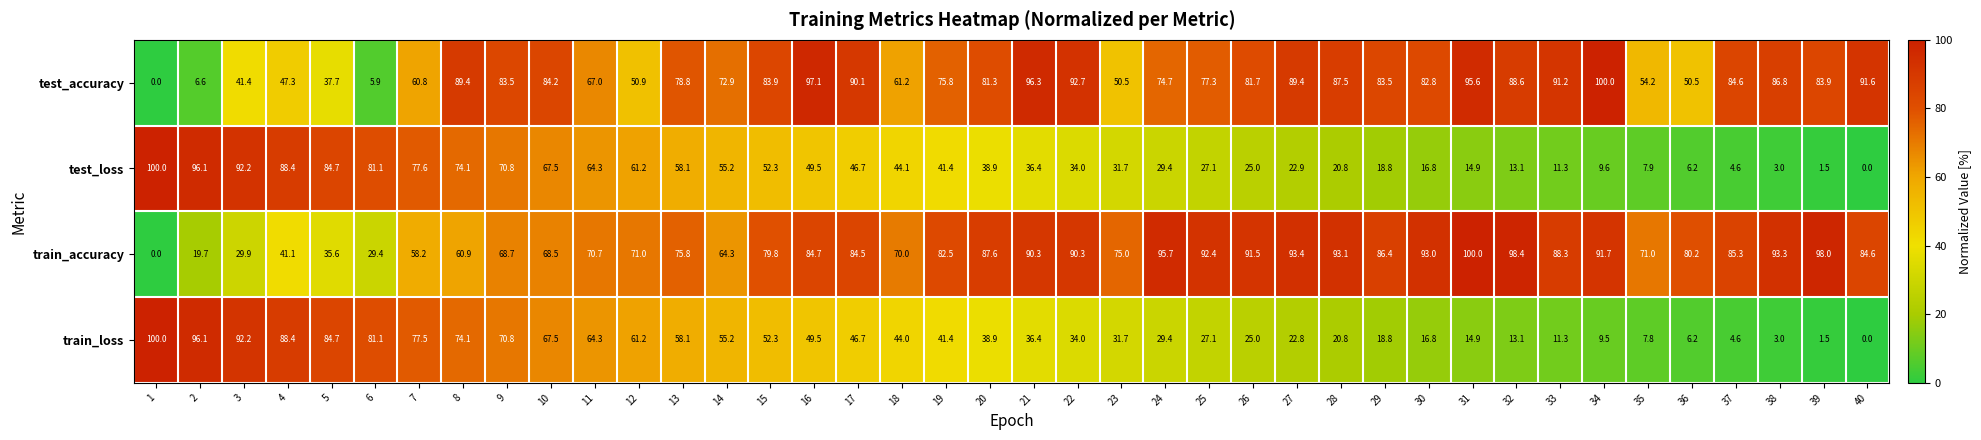

What is the average value of the test_accuracy series?

71.5